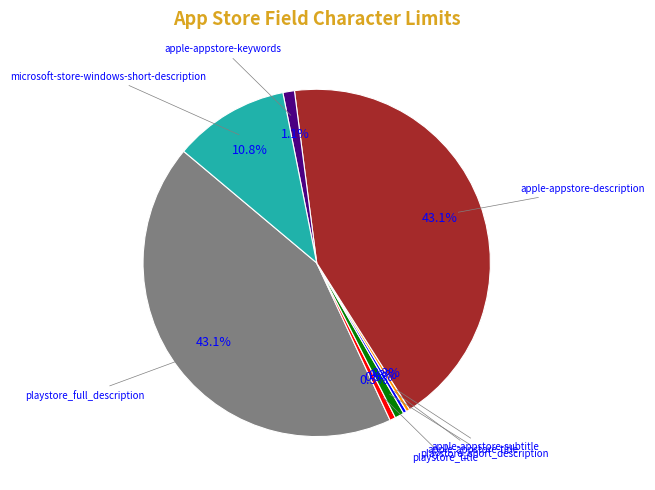

Is there a majority slice in this chart?

No